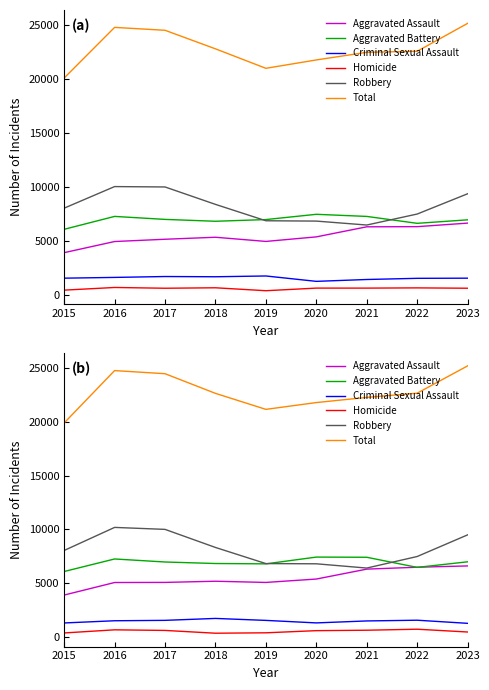

Does the chart have visible grid lines?

No